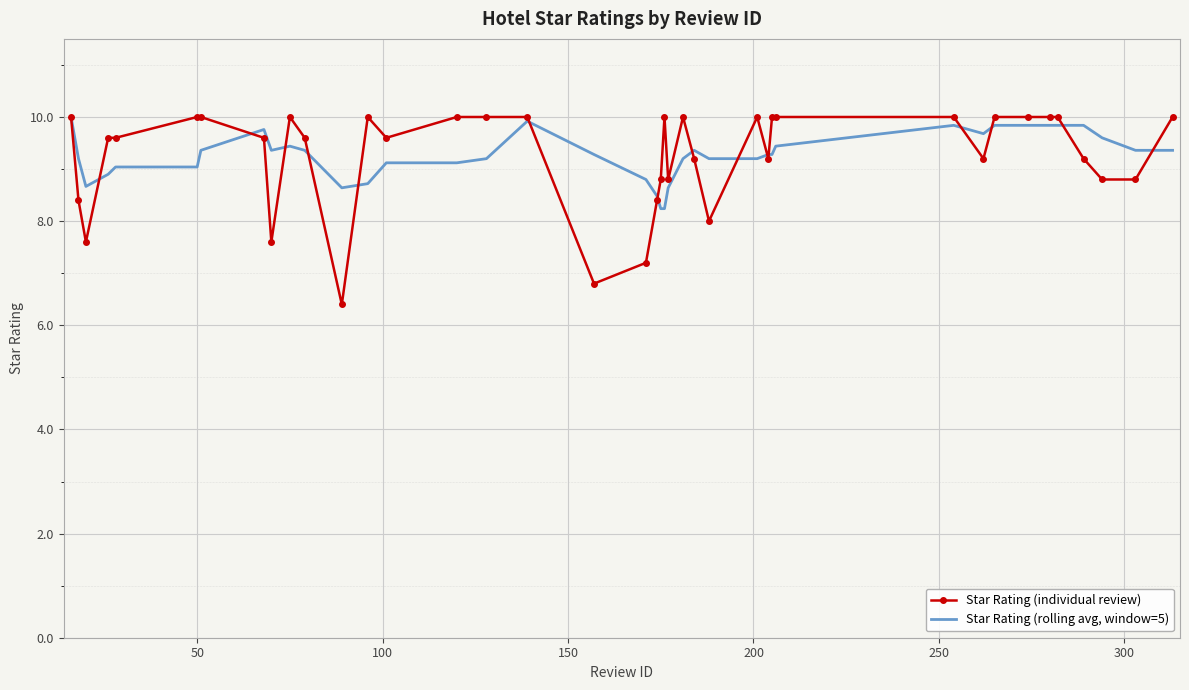

List the series in order of their overall mean, lowest first.

Star Rating (individual review), Star Rating (rolling avg, window=5)